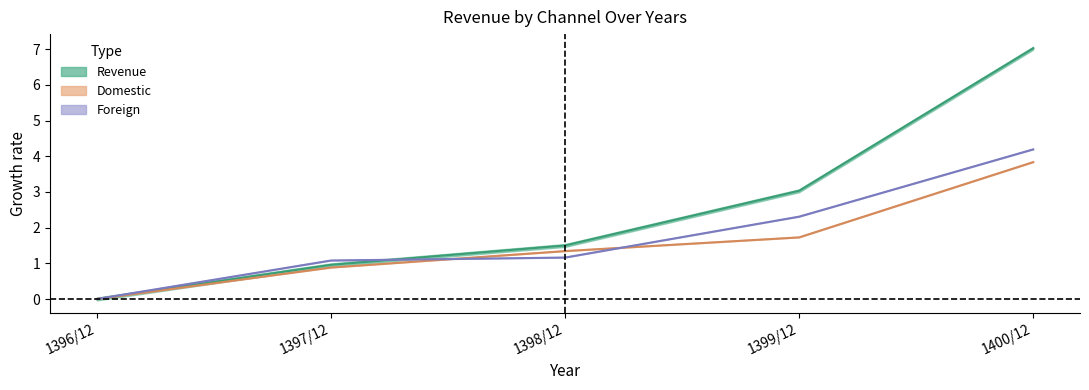

Does the chart display data point markers on the line(s)?

No